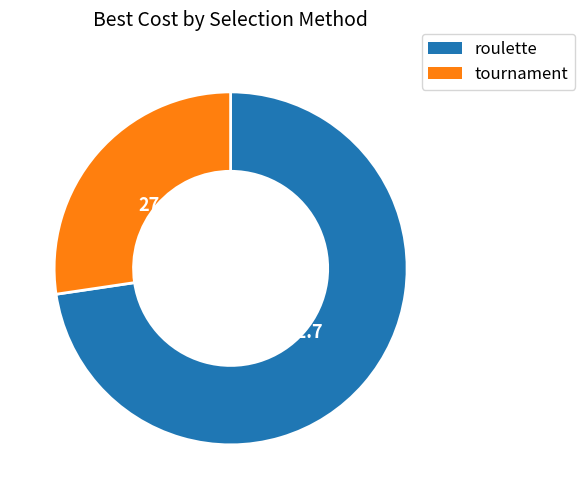

Combined, do roulette and tournament account for over 50%?

Yes